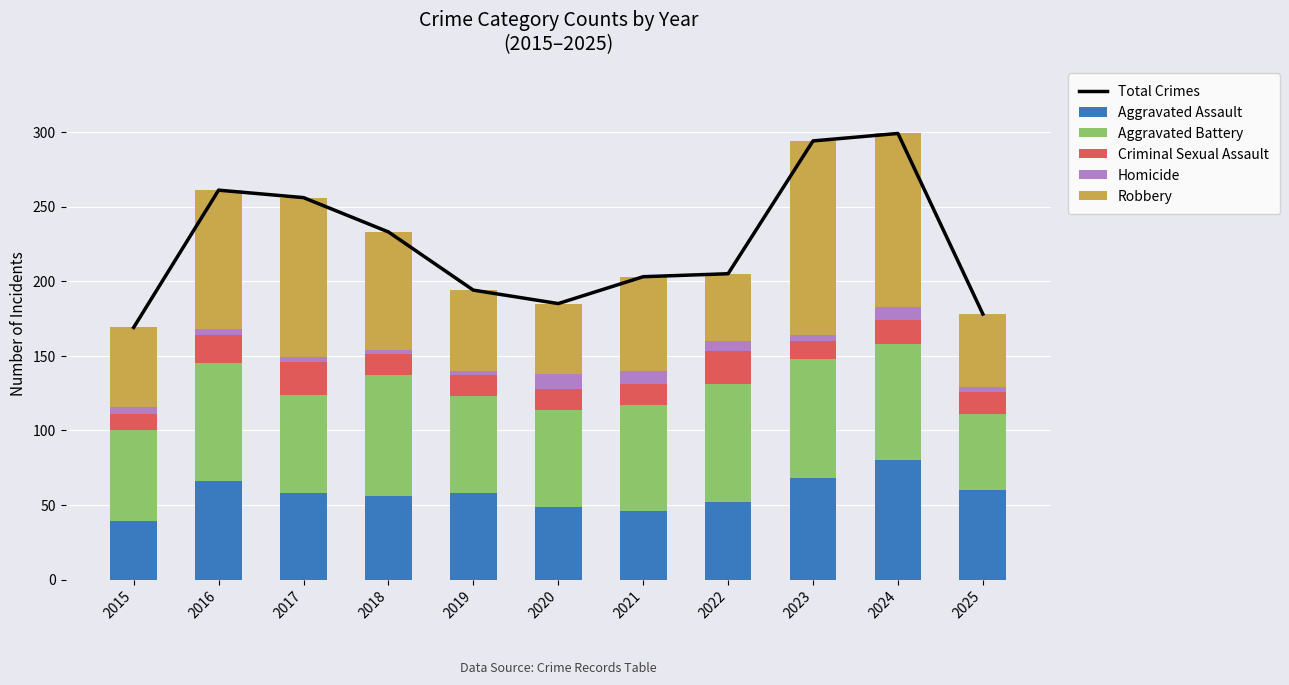

What is the smallest value displayed?

3